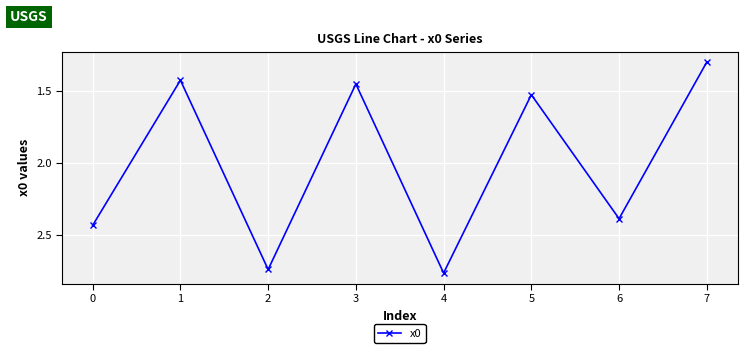

What is the difference between the maximum and second lowest values?

1.3